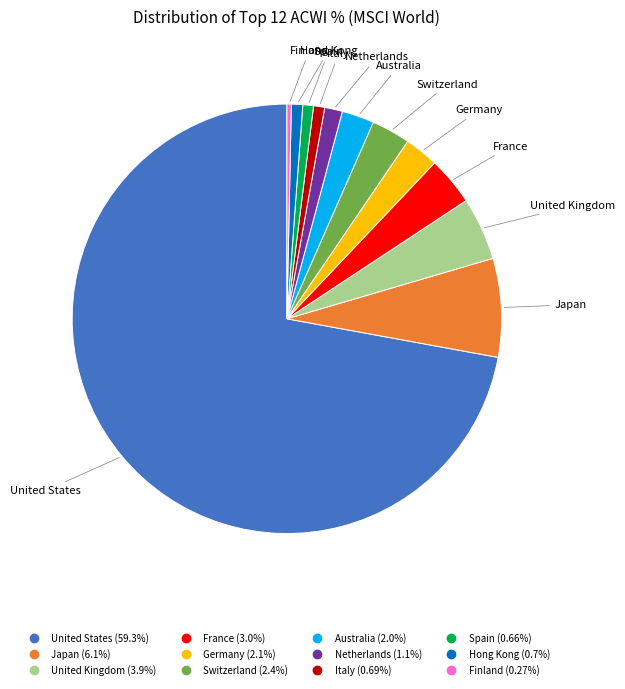

Is there any slice that represents more than half of the pie?

Yes